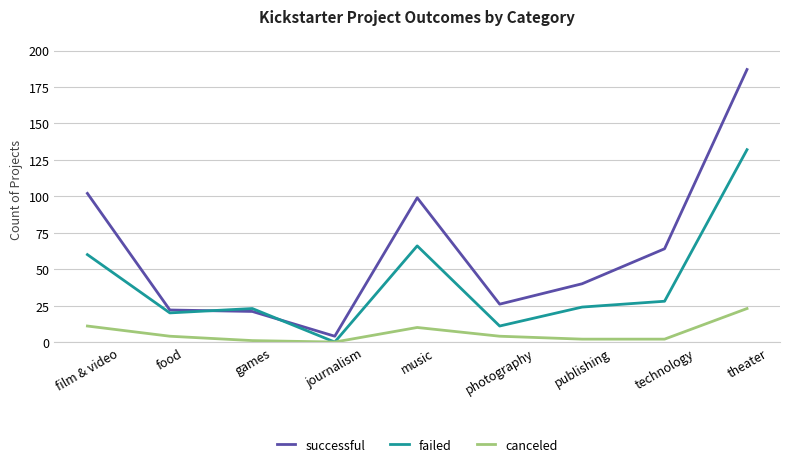

True or false: successful and failed cross at least once.

True